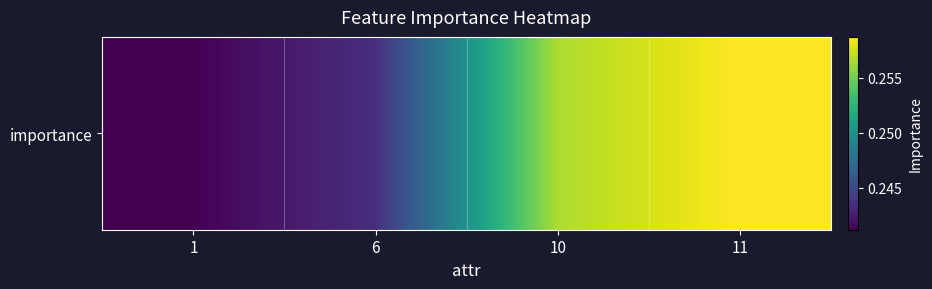

List the labels in order of value, smallest first.

1, 6, 10, 11